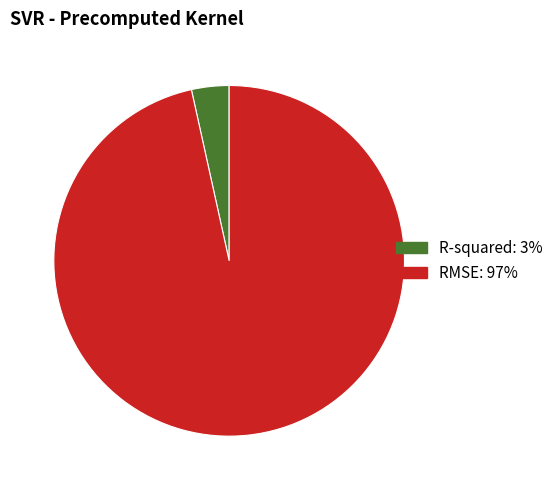

Rank the categories by value from highest to lowest.

RMSE, R-squared